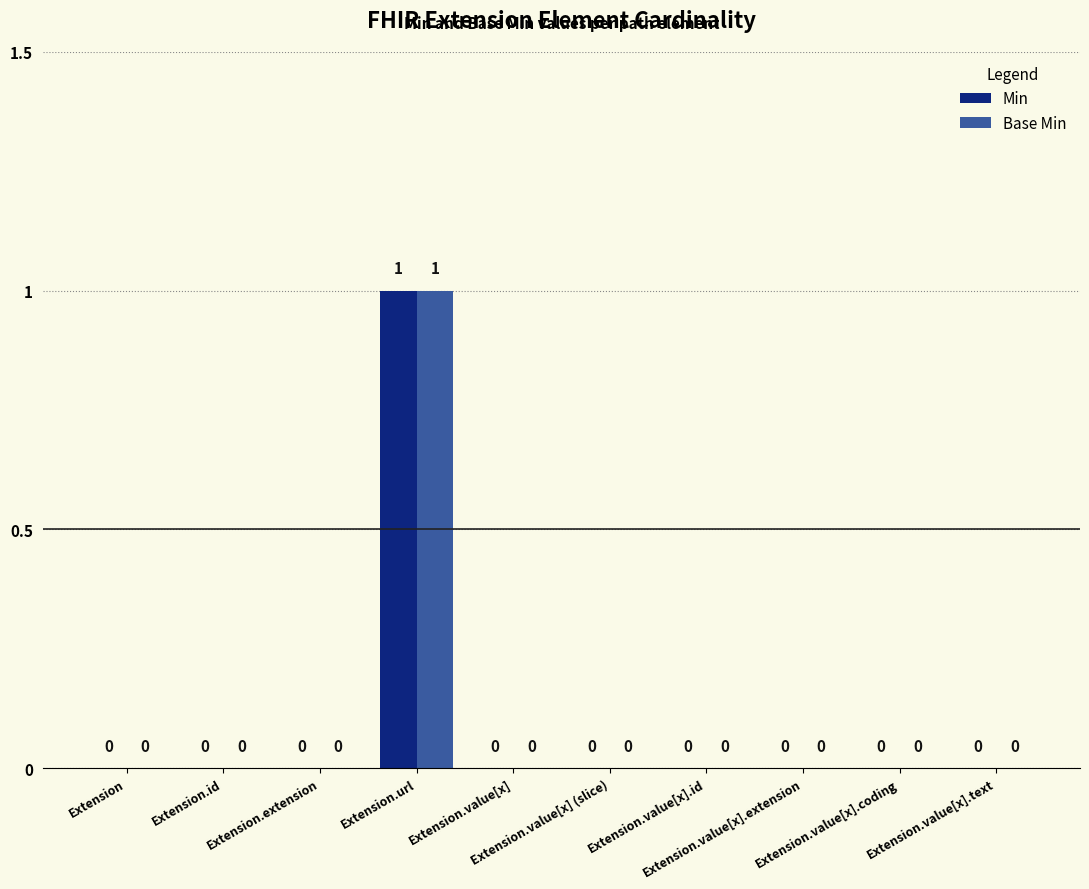

Does the chart contain stacked bars?

No